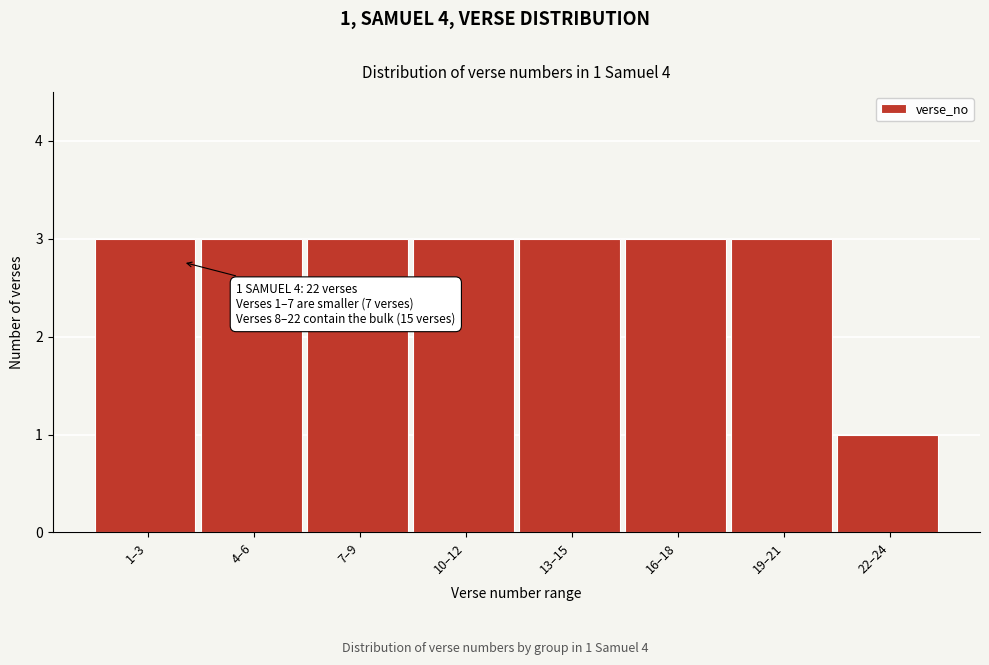

Reading left to right, extract all data points from this chart.

1–3=3	4–6=3	7–9=3	10–12=3	13–15=3	16–18=3	19–21=3	22–24=1